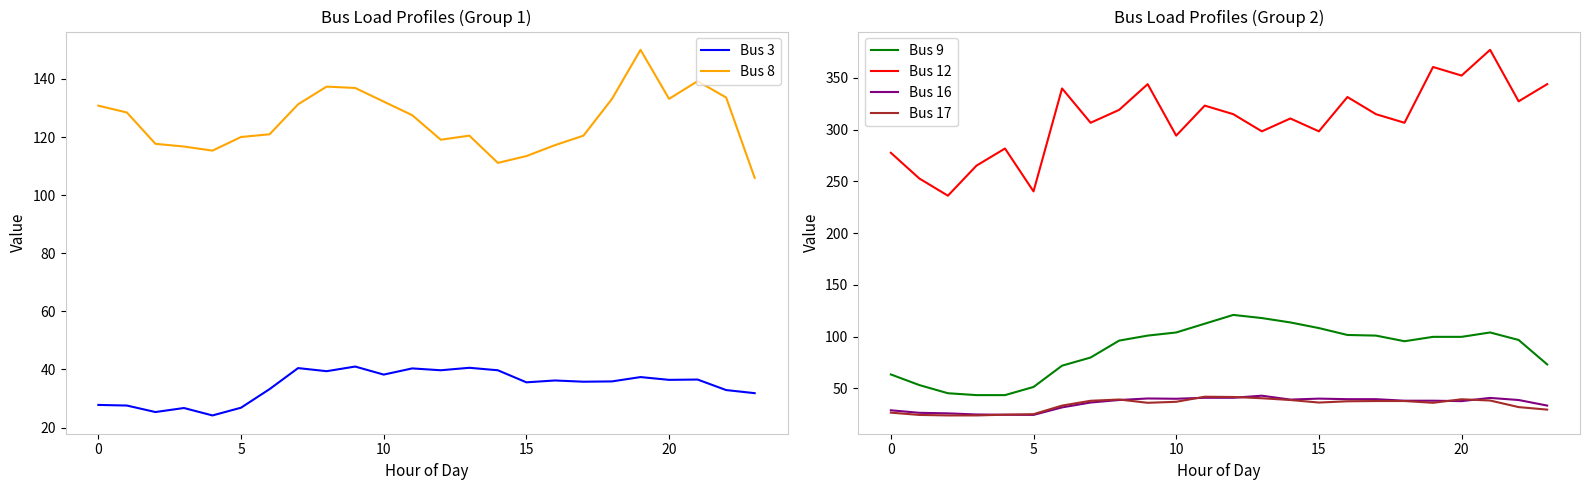

Reading left to right, extract all data points from this chart.

Bus 3: 27.8	27.6	25.3	26.7	24.2	26.8	33.2	40.5	39.4	41.0	38.2	40.4	39.7	40.6	39.7	35.6	36.2	35.8	35.9	37.4	36.4	36.5	32.9	31.8
Bus 8: 130.8	128.4	117.7	116.7	115.3	120.0	120.9	131.2	137.3	136.9	132.2	127.5	119.1	120.5	111.1	113.4	117.2	120.5	133.1	150.0	133.1	139.2	133.6	105.9
Bus 9: 63.5	53.2	45.4	43.6	43.6	51.4	72.0	79.9	96.2	101.0	104.1	112.5	121.0	118.0	113.7	108.3	101.6	101.0	95.6	99.8	99.8	104.1	96.8	73.2
Bus 12: 277.6	252.7	236.1	265.1	281.7	240.3	339.7	306.6	319.0	343.9	294.1	323.1	314.9	298.3	310.7	298.3	331.4	314.9	306.6	360.4	352.1	377.0	327.3	343.9
Bus 16: 28.9	26.5	25.9	24.9	24.6	24.5	31.7	36.4	38.8	40.3	40.0	41.0	41.0	43.0	39.2	40.2	39.6	39.6	38.2	38.2	37.8	40.9	38.8	33.5
Bus 17: 26.6	24.4	23.9	23.9	24.7	25.2	33.5	38.1	39.3	36.1	37.1	42.0	41.8	40.5	38.8	36.4	37.6	37.8	37.8	36.1	39.6	38.3	32.0	29.5